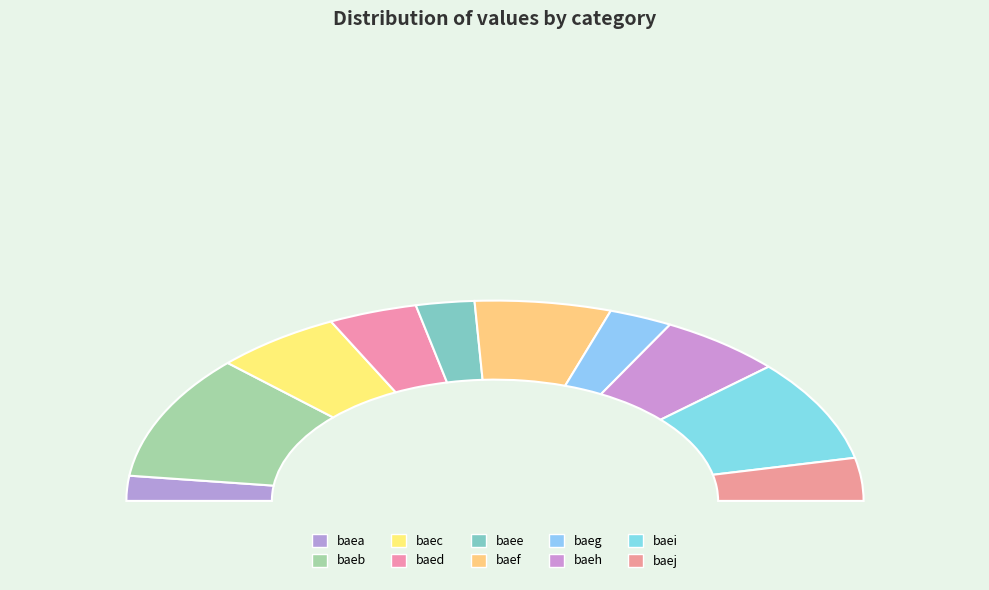

Which slice is the largest?

baeb